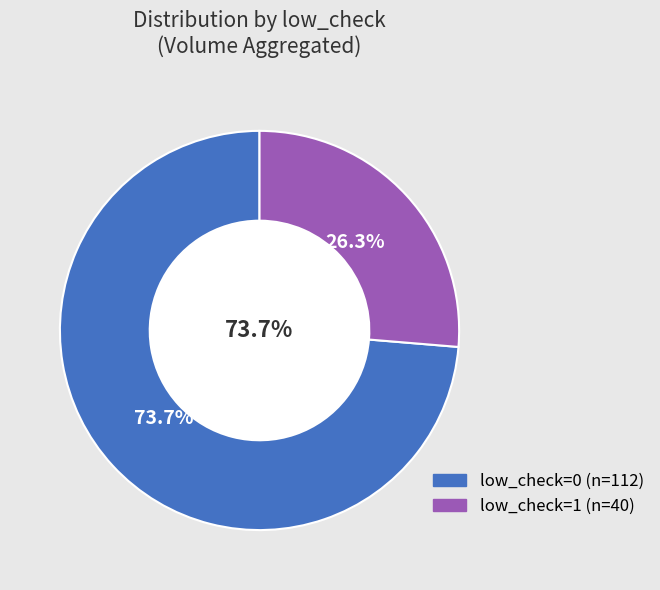

To the nearest percent, what percentage of the pie is low_check=0?

74%